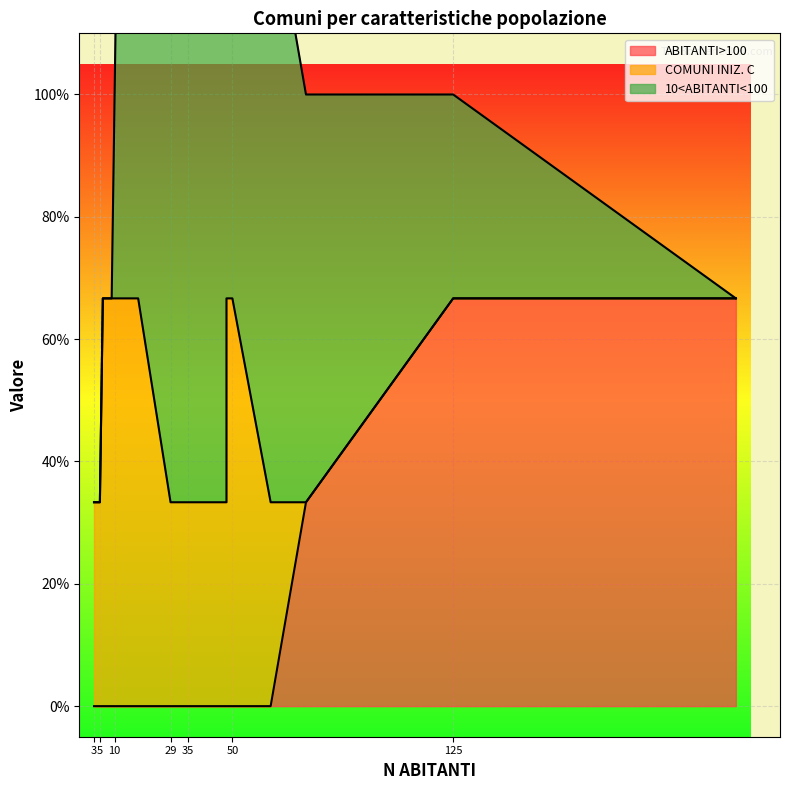

True or false: ABITANTI>100 has a value of 1 at BORGO VALSUGANA.

False